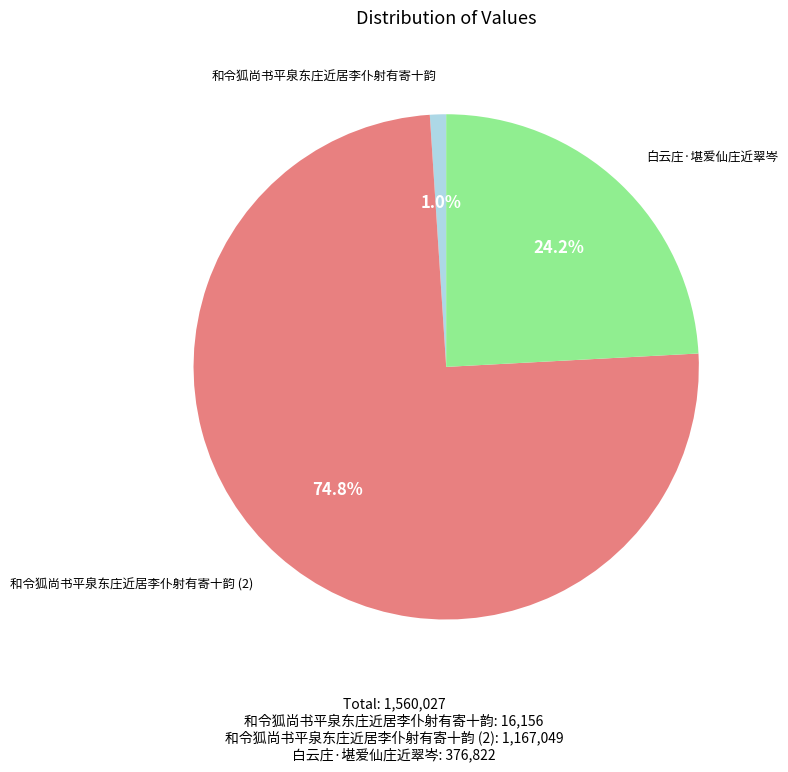

How many segments does this pie chart have?

3